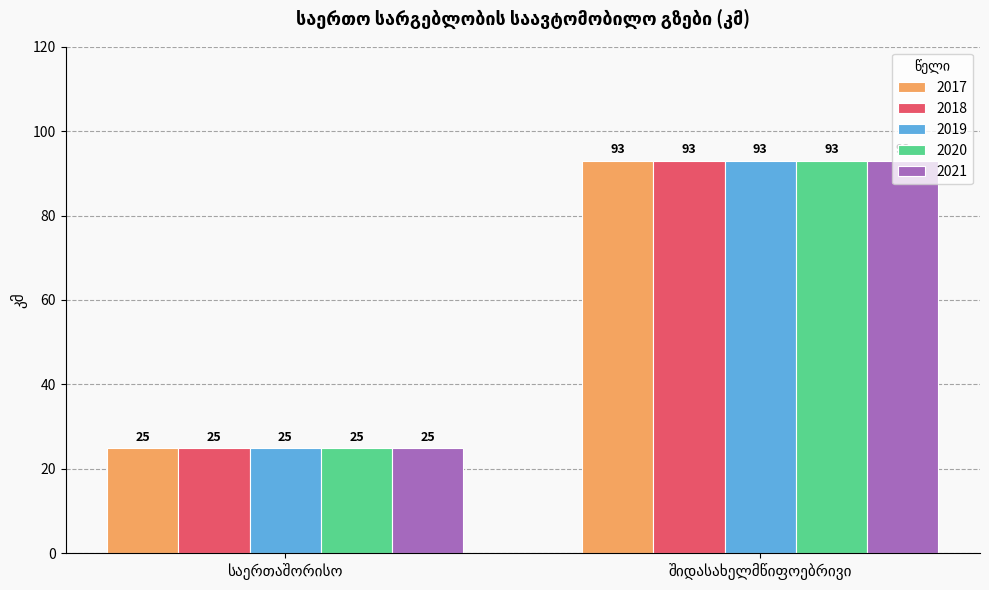

What is the difference between the maximum and minimum values in the 2019 series?

68